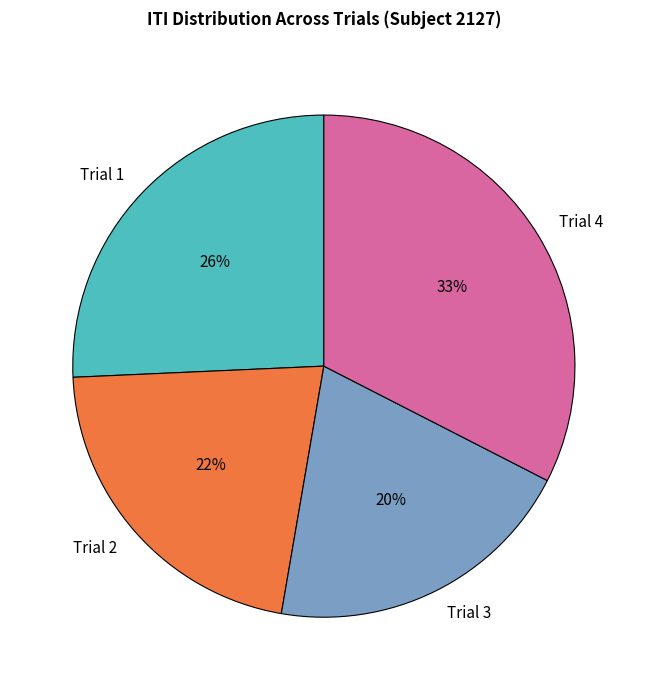

Does Trial 4 account for over 50% of the chart?

No